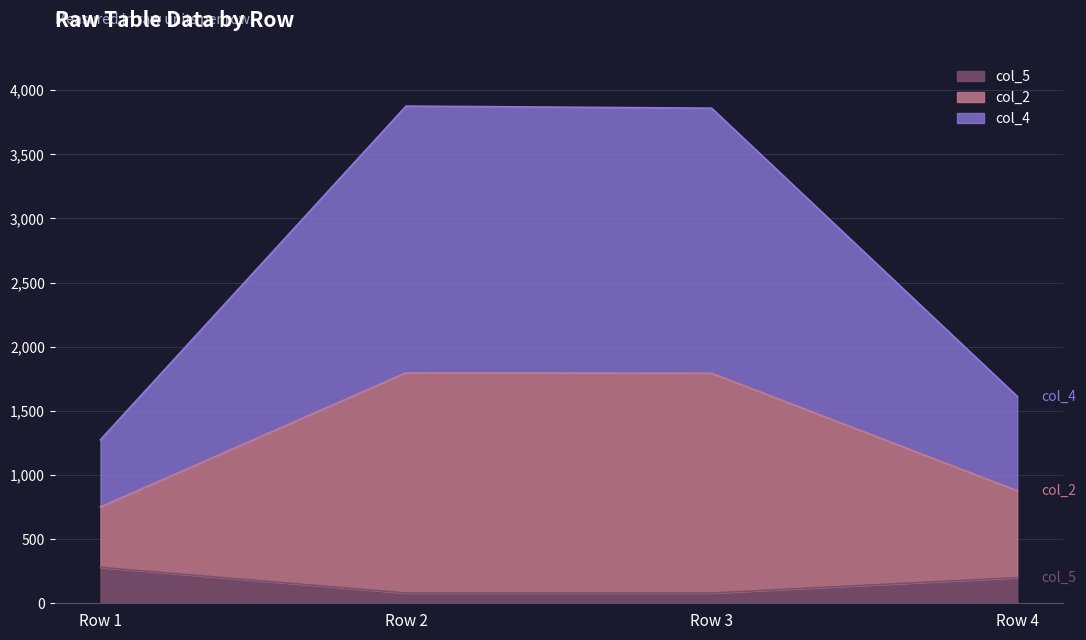

What is the total value across all series at Row 1?

1275